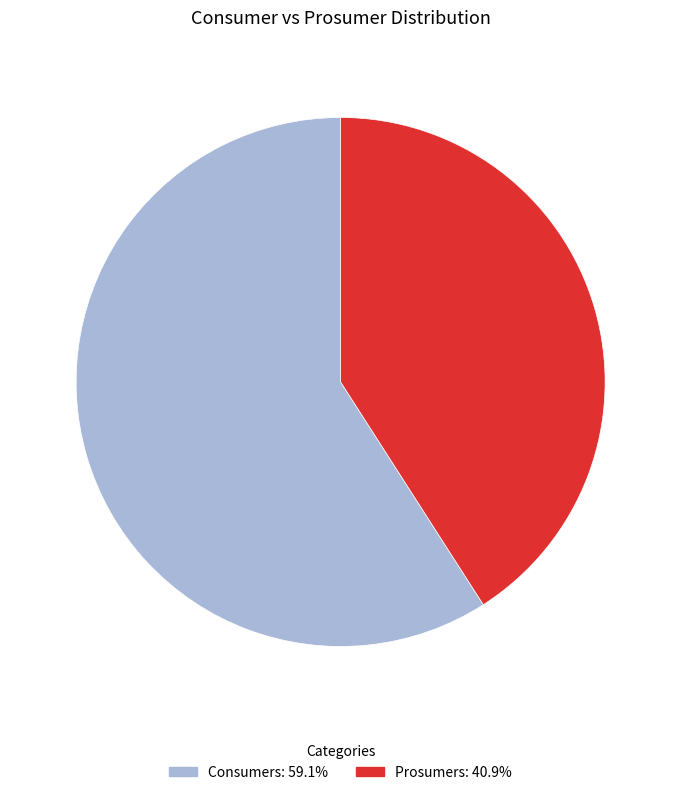

Count the number of slices in the pie.

2